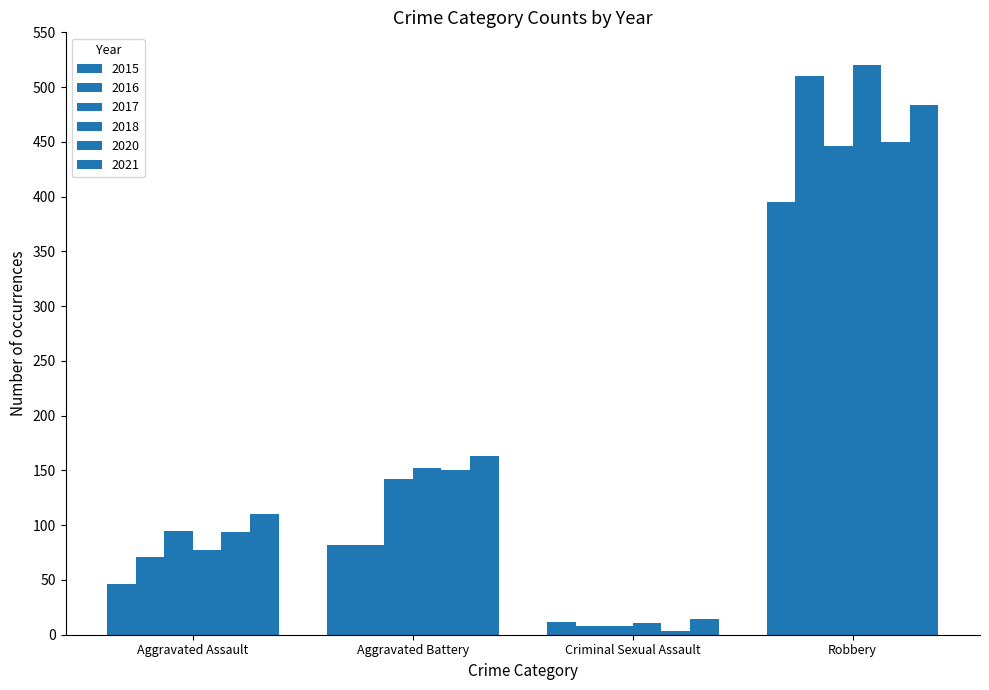

Between Aggravated Battery and Criminal Sexual Assault, which series saw the biggest shift?

2021